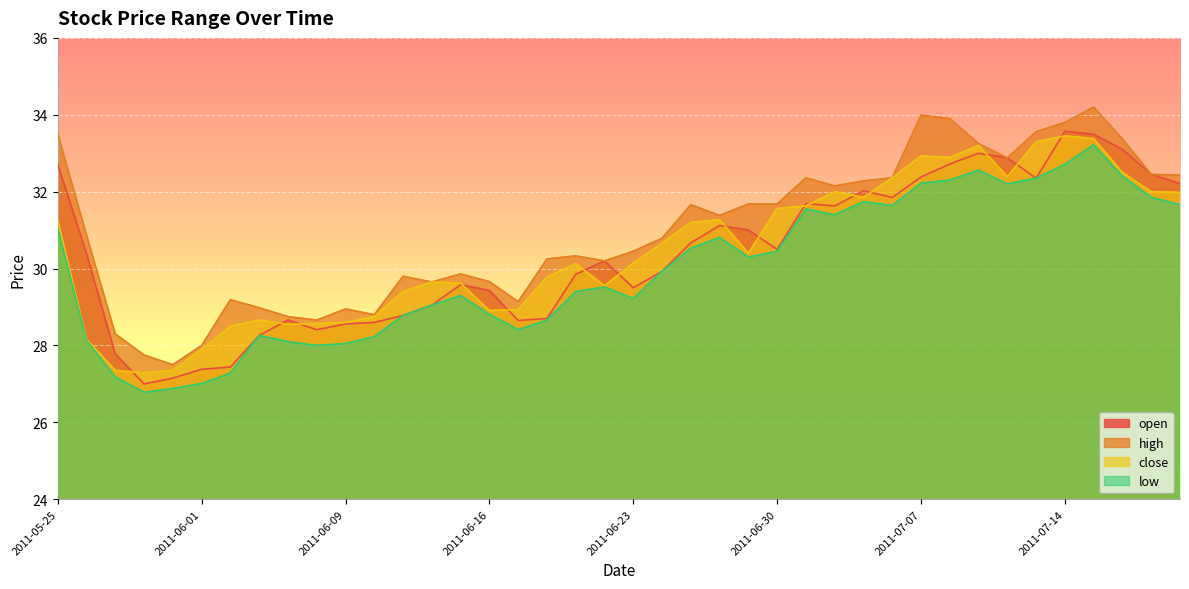

True or false: high has a value of 46.4 at 2011-07-01.

False